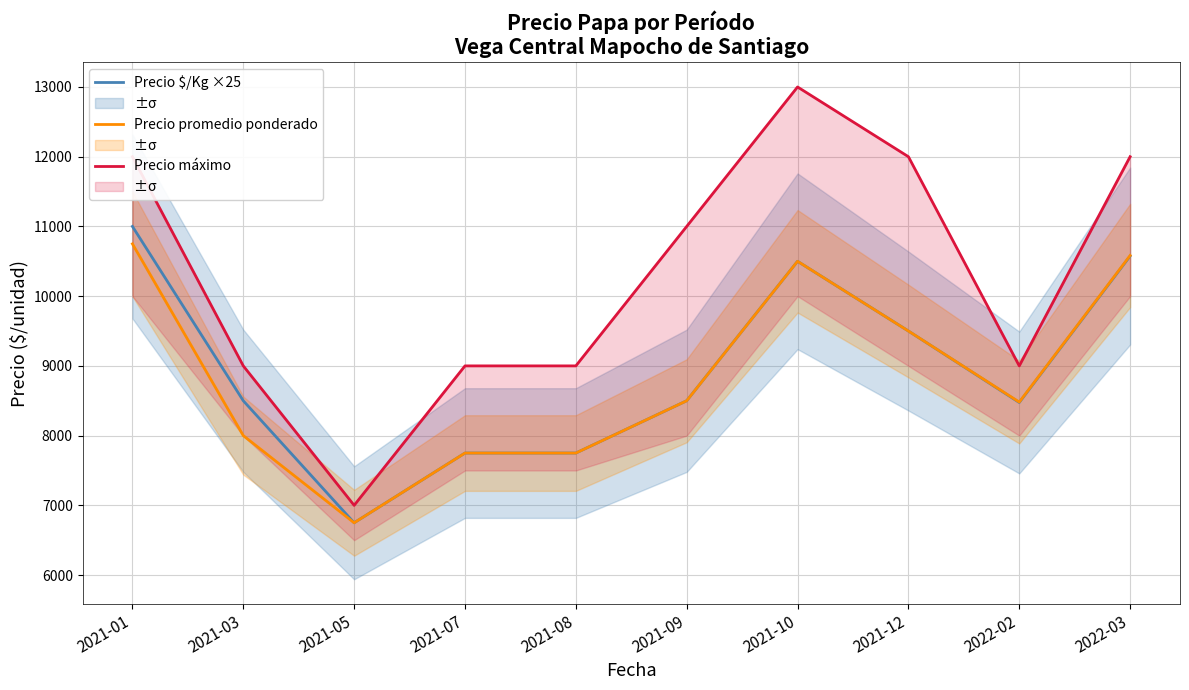

At 2021-07, list the series in order from smallest to largest.

Precio $/Kg ×25, Precio promedio ponderado, Precio máximo